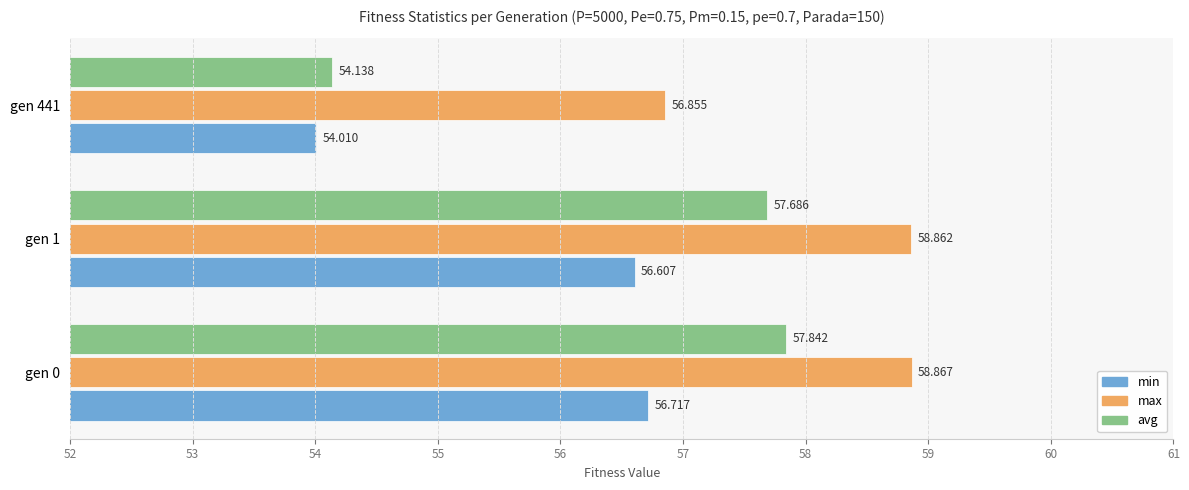

Which series has the largest total across all categories?

max